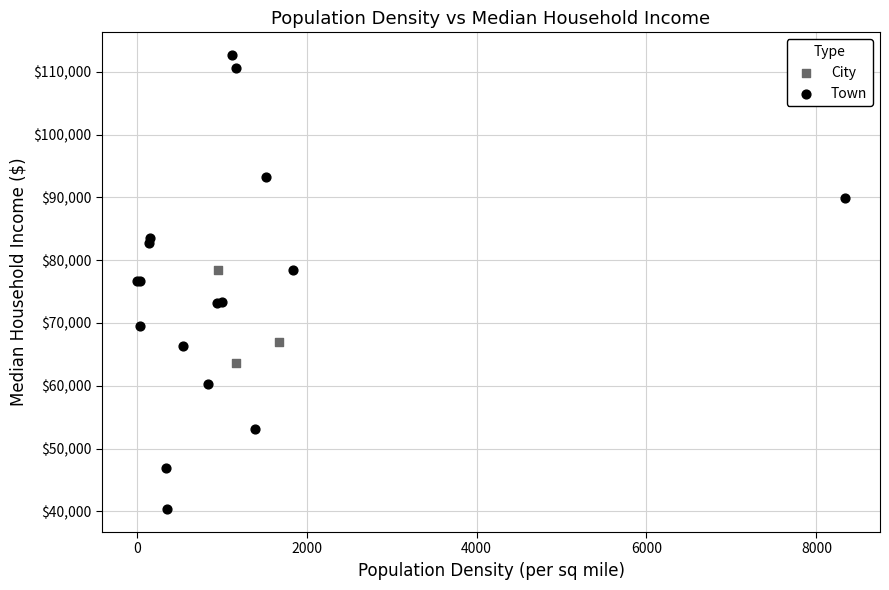

Which series has the widest spread of Y values?

Town